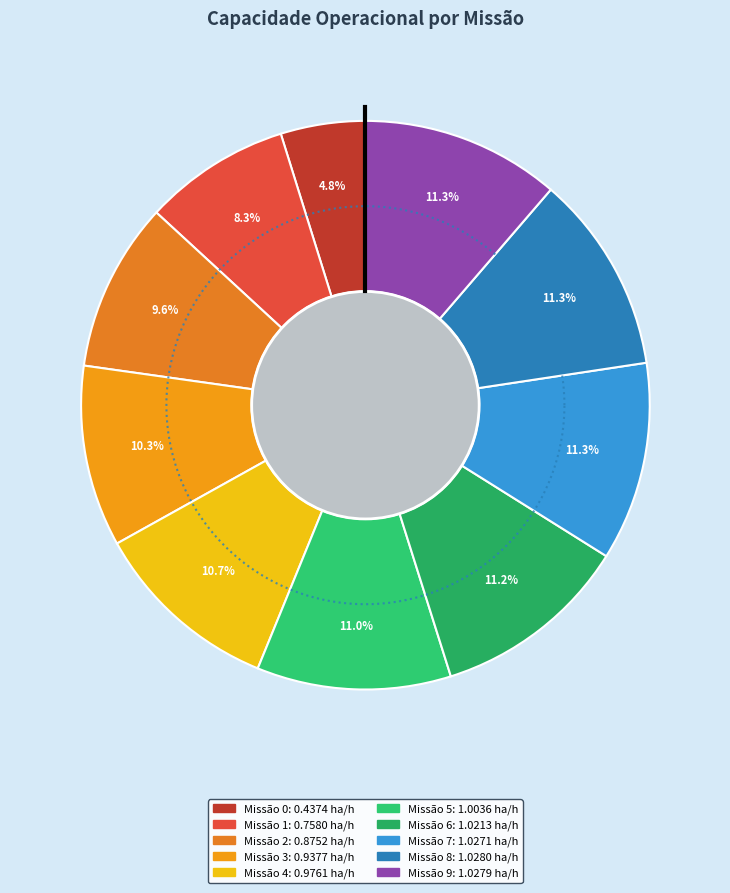

Does any single category account for the majority?

No